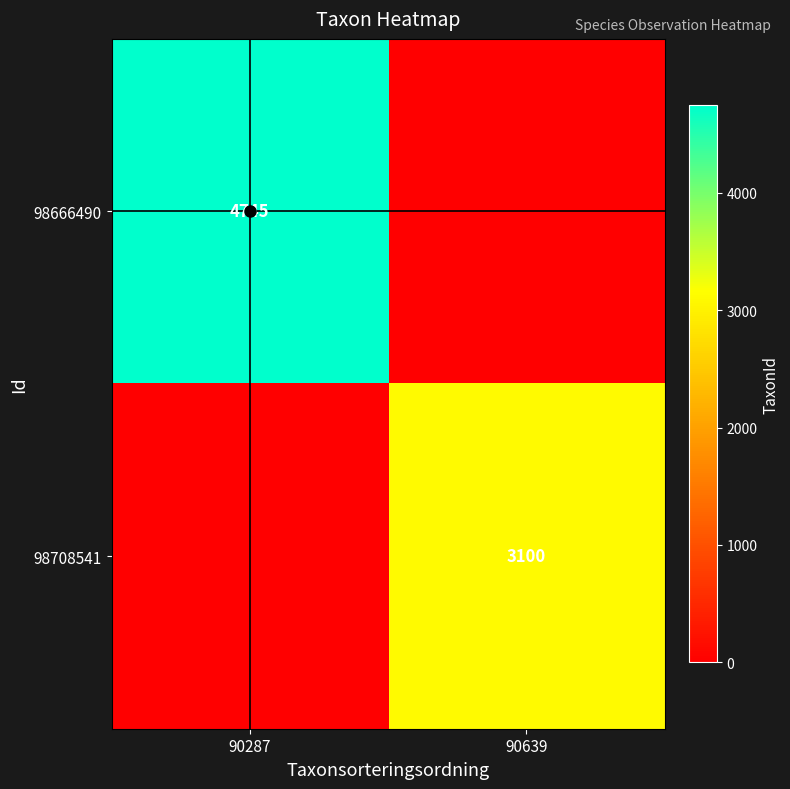

Which series changed the most between 90287 and 90639?

98666490